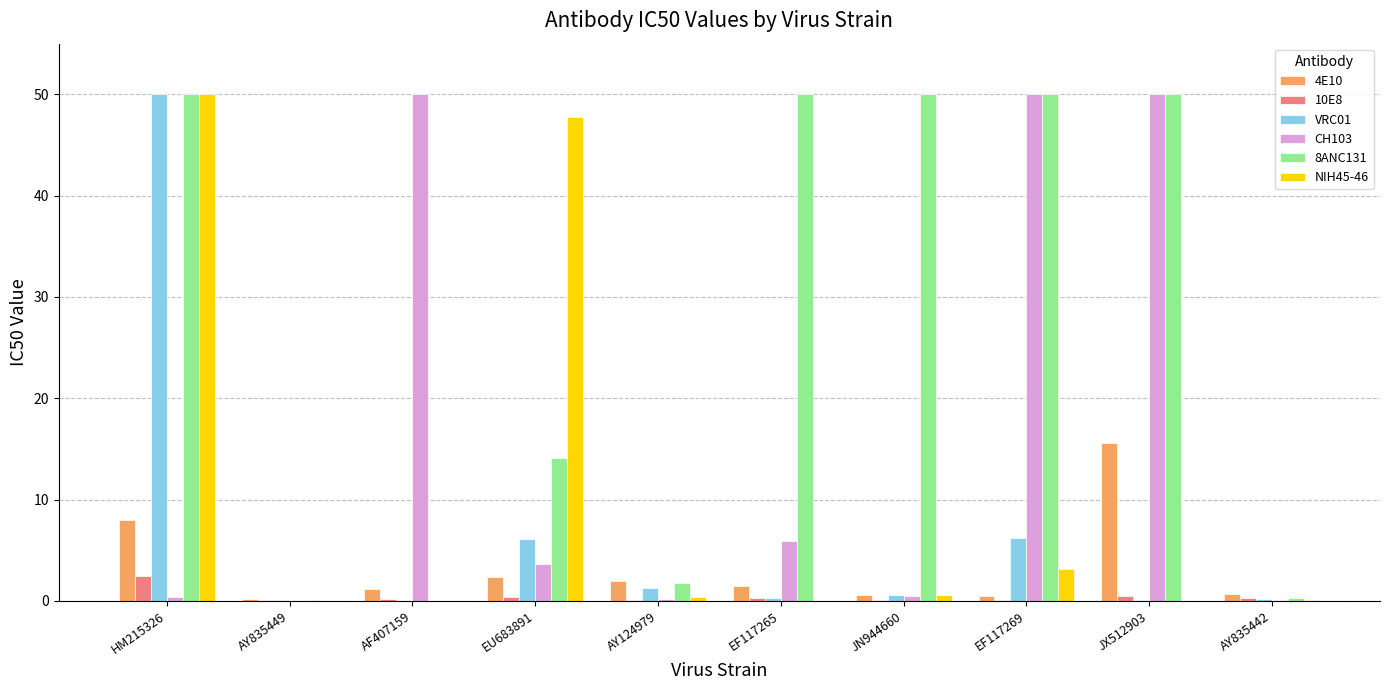

What is the greatest value displayed?

50.0